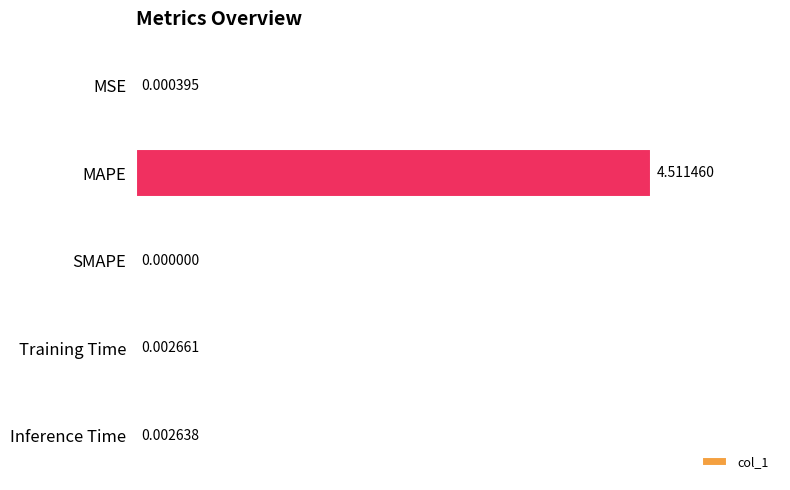

What is the change in value from MAPE to Training Time?

-4.5